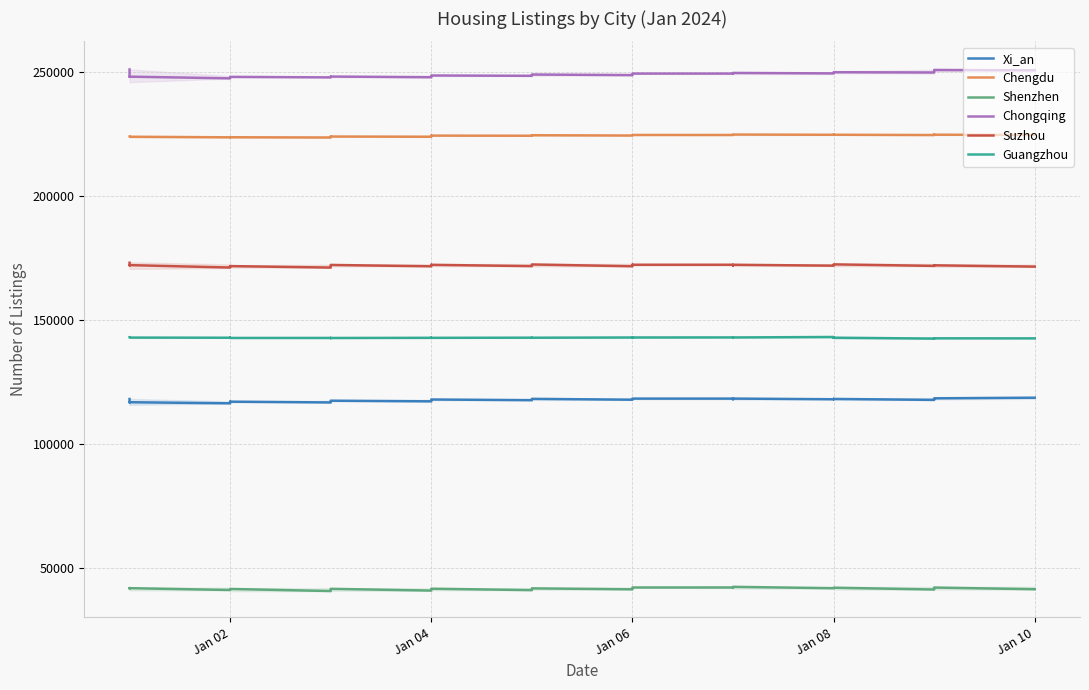

What is the lowest value of the Chengdu series?

223604